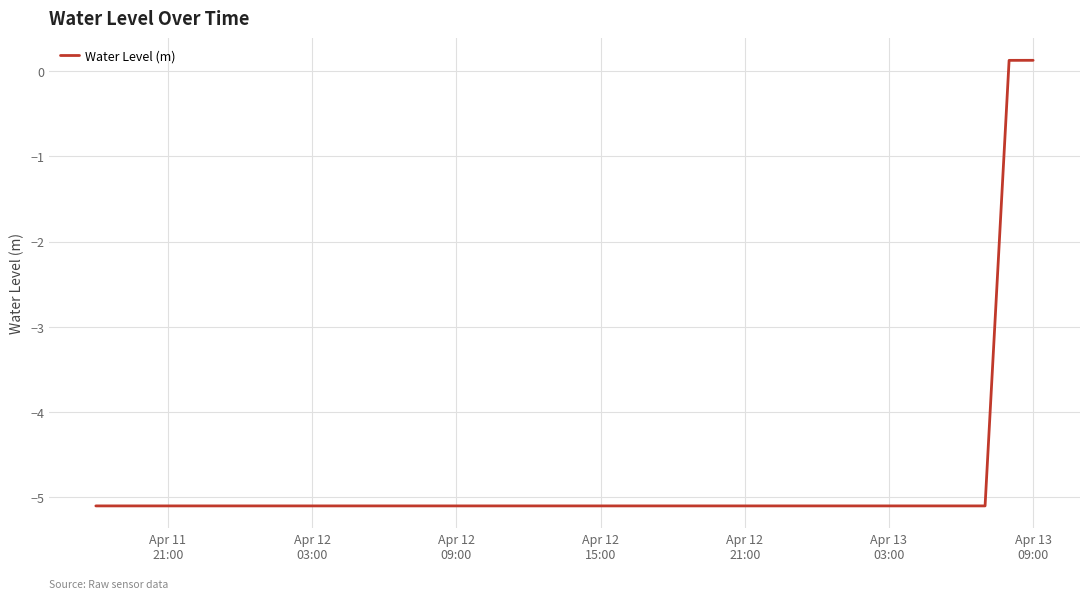

What is the smallest value displayed?

-5.1